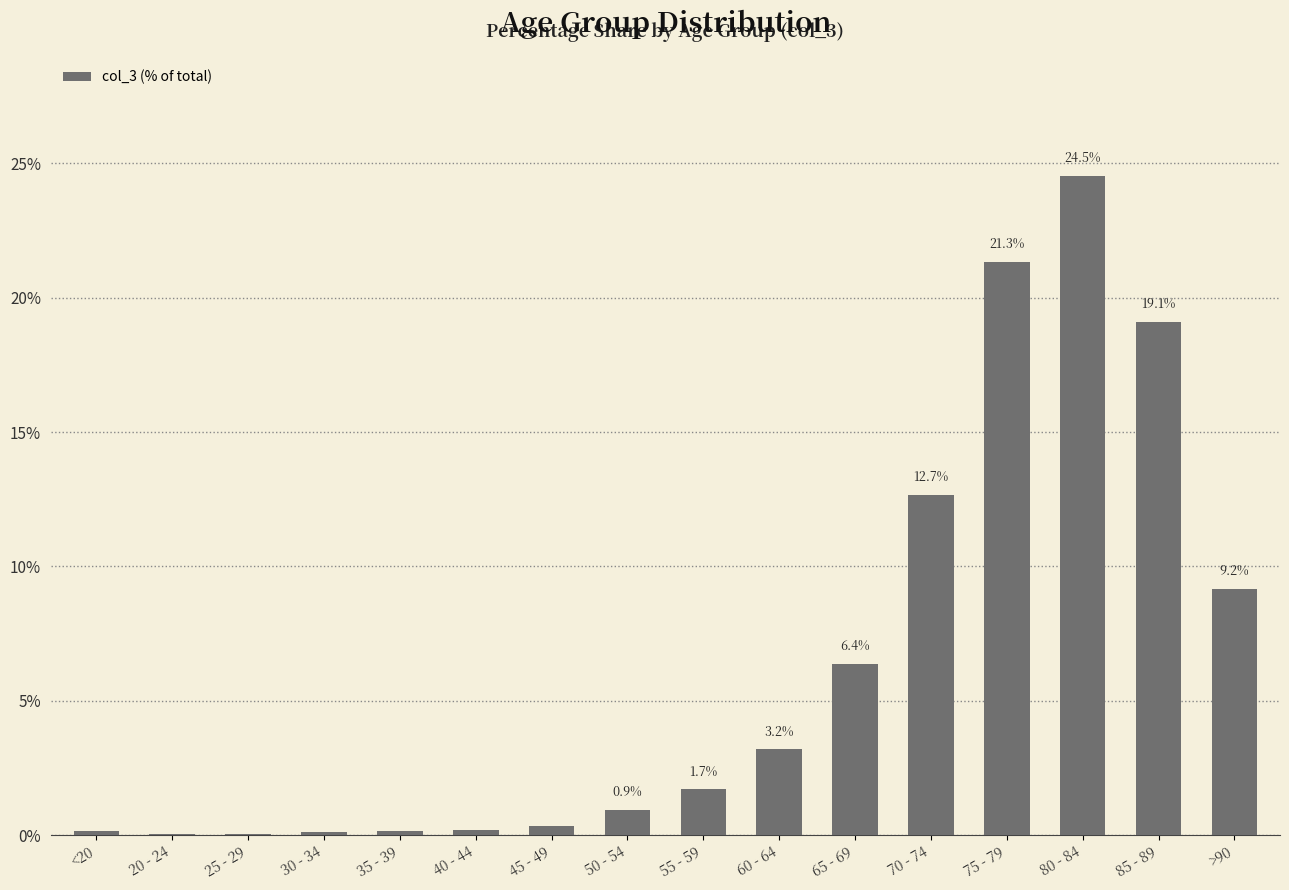

Which has a higher value, 40 - 44 or 30 - 34?

40 - 44